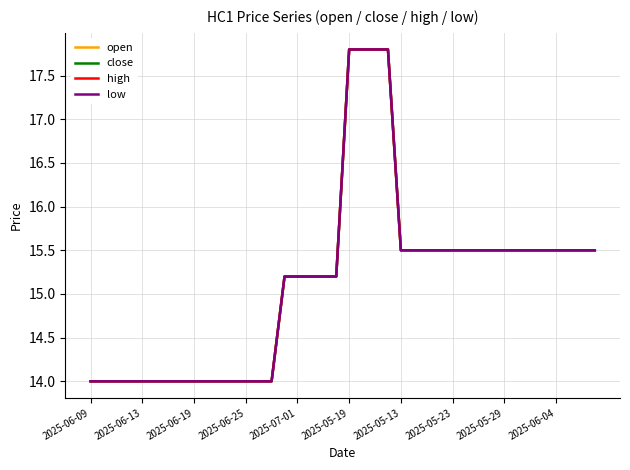

How many data points in high are less than 15?

15